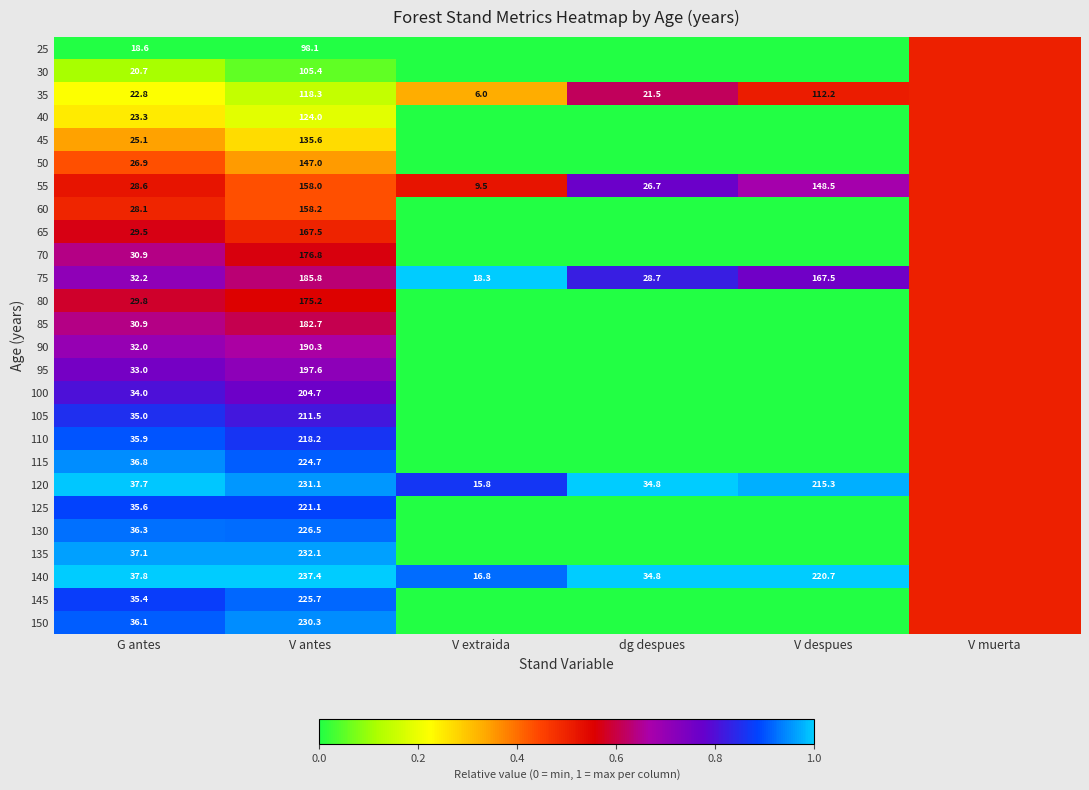

True or false: 140 has a value of 220.7 at V despues.

True